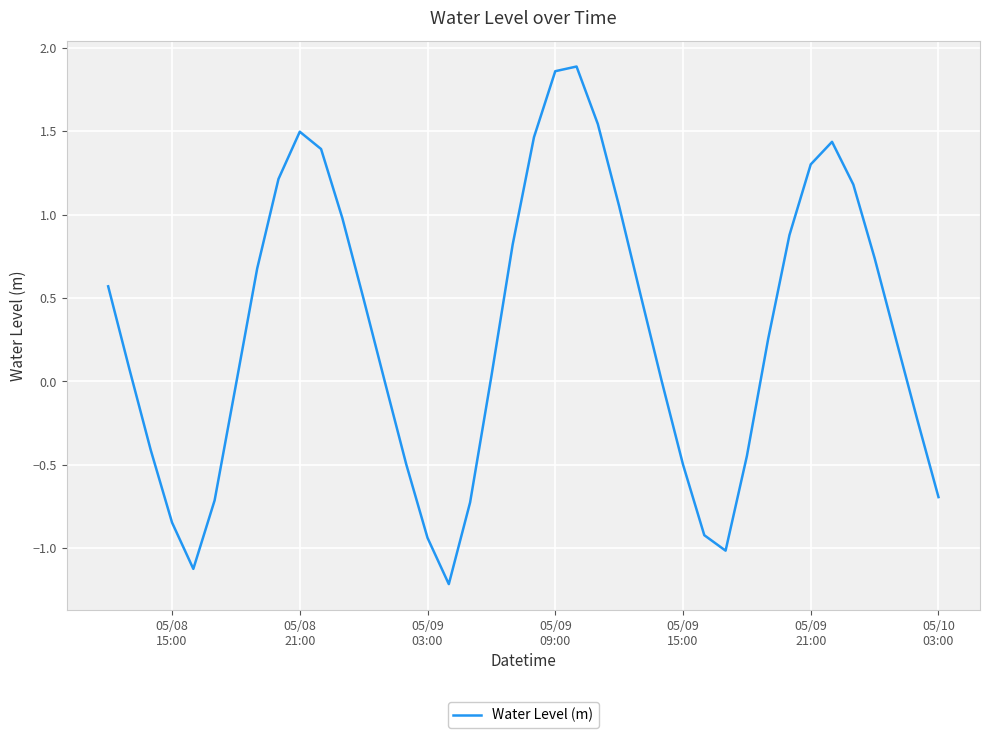

What is the smallest value displayed?

-1.2